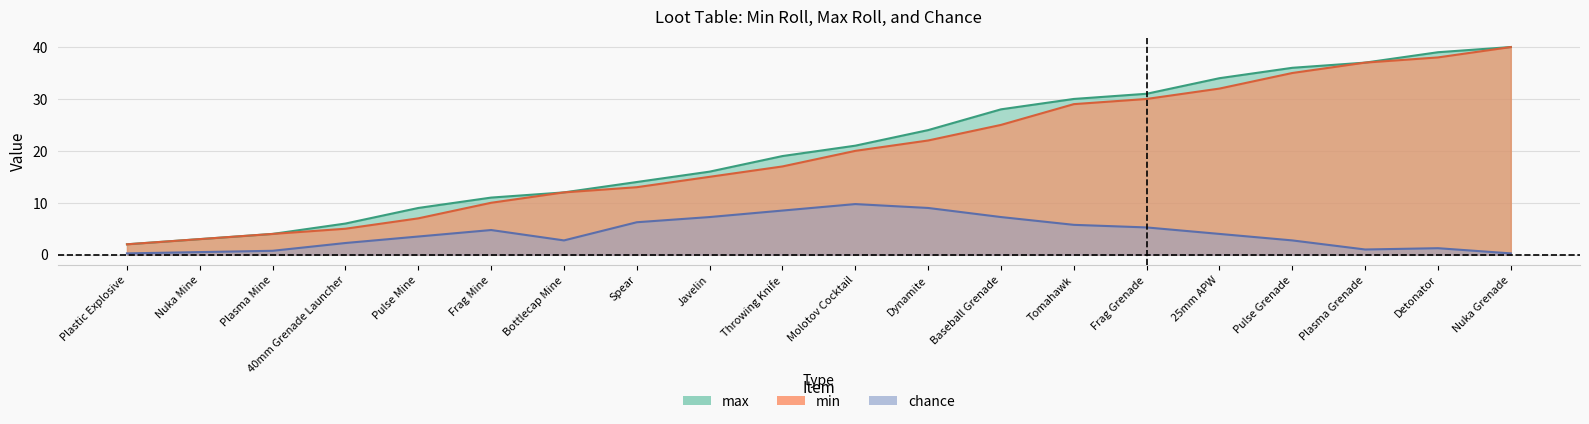

At how many categories does at least one series exceed 2?

19